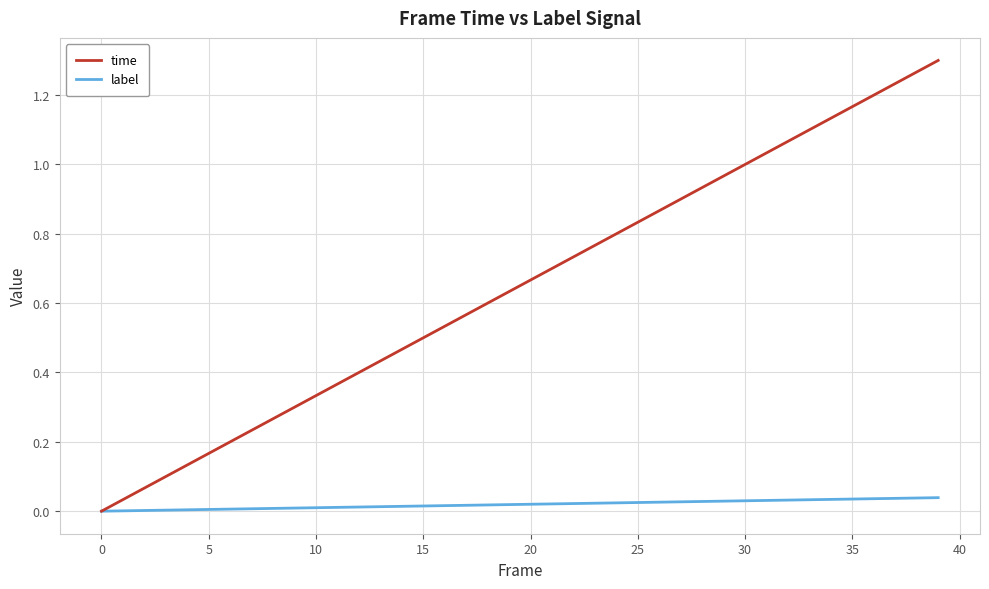

What is the label of the 3rd point from the right?

37